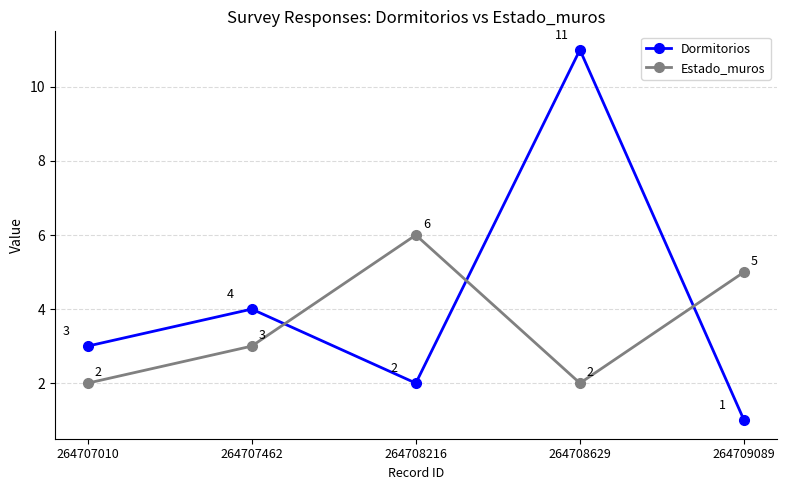

What is the value of the Dormitorios point at the 5th from the left?

1